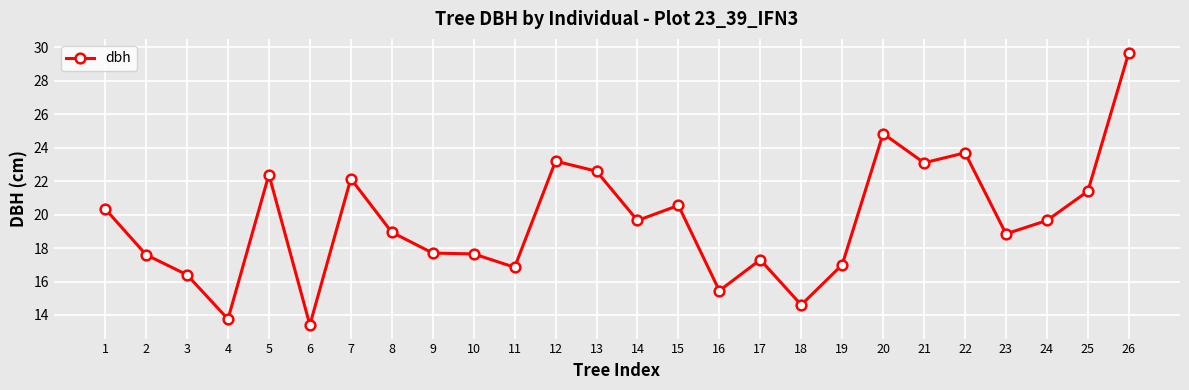

Read the value at 13.

22.6